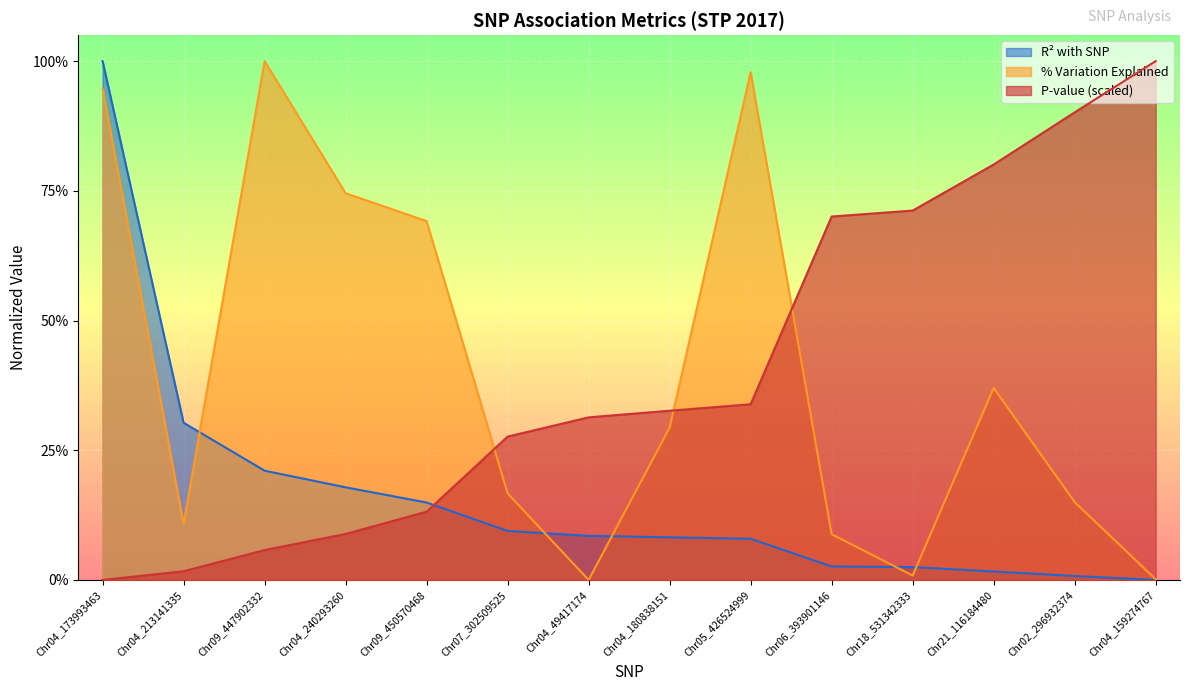

Which series has the largest total across all categories?

P.value